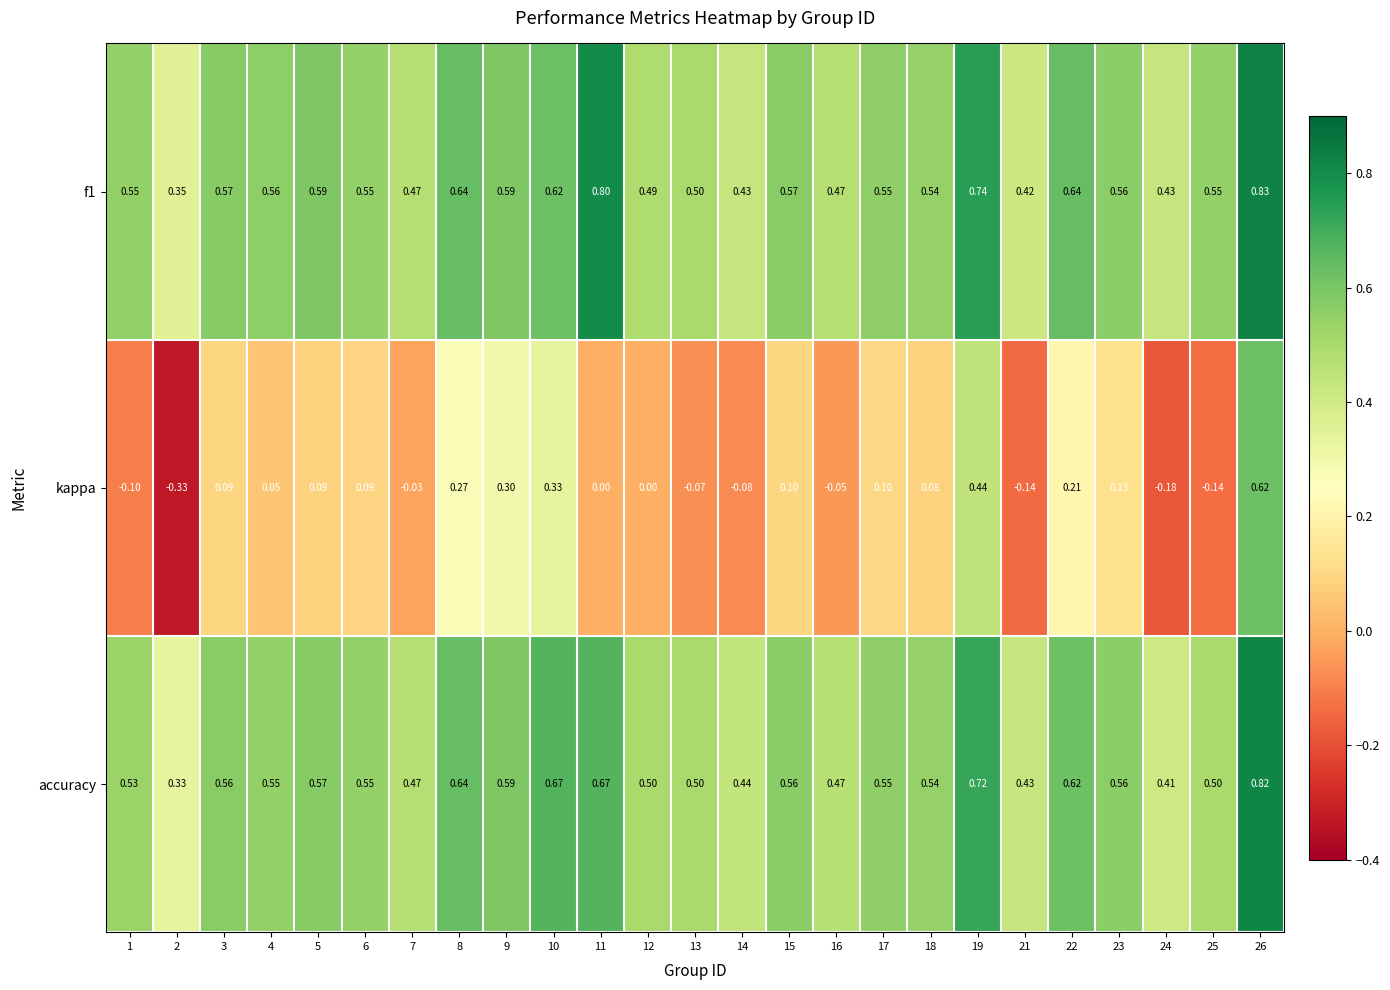

Is the value of f1 at 22 greater than the value of accuracy at 22?

Yes